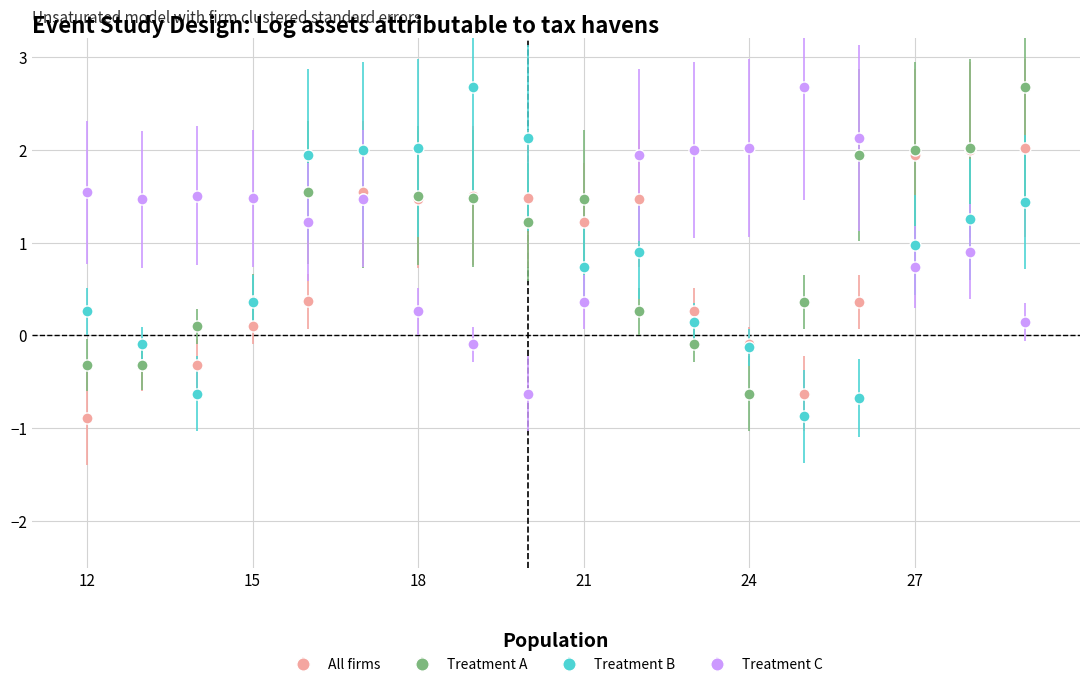

Does the chart display data point markers on the line(s)?

Yes